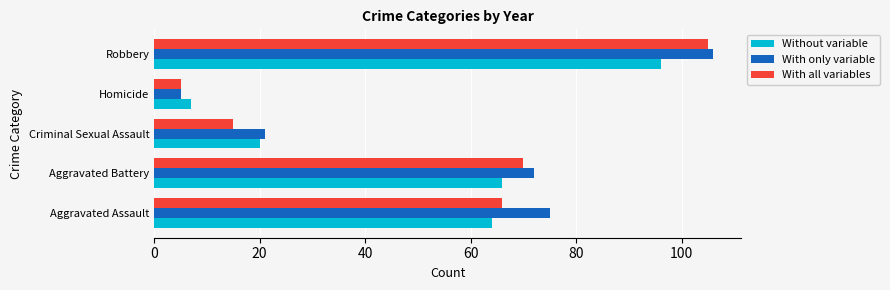

What value does the With only variable series have at Aggravated Assault?

75